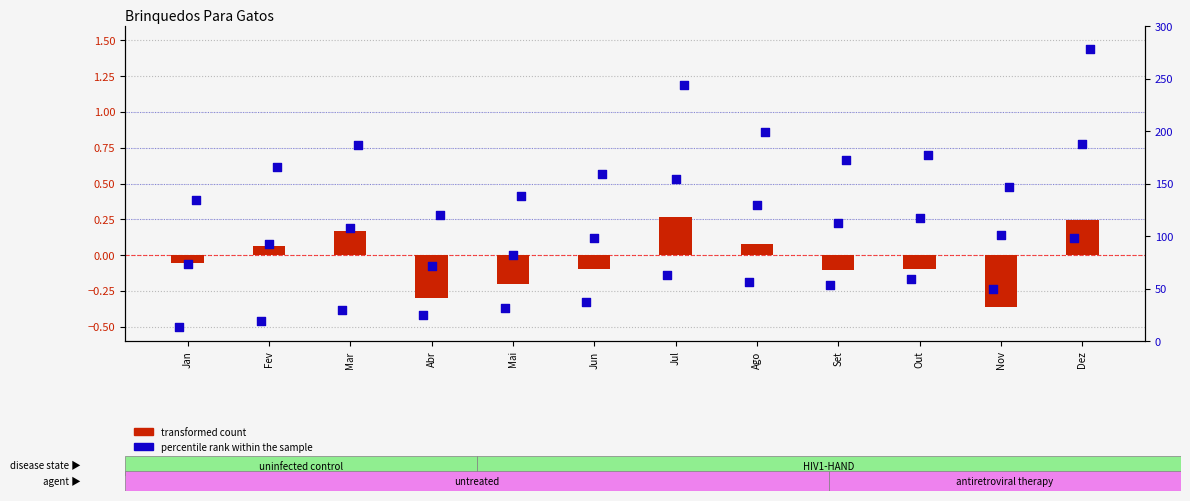

At which category is the sum across all series the highest?

Dez